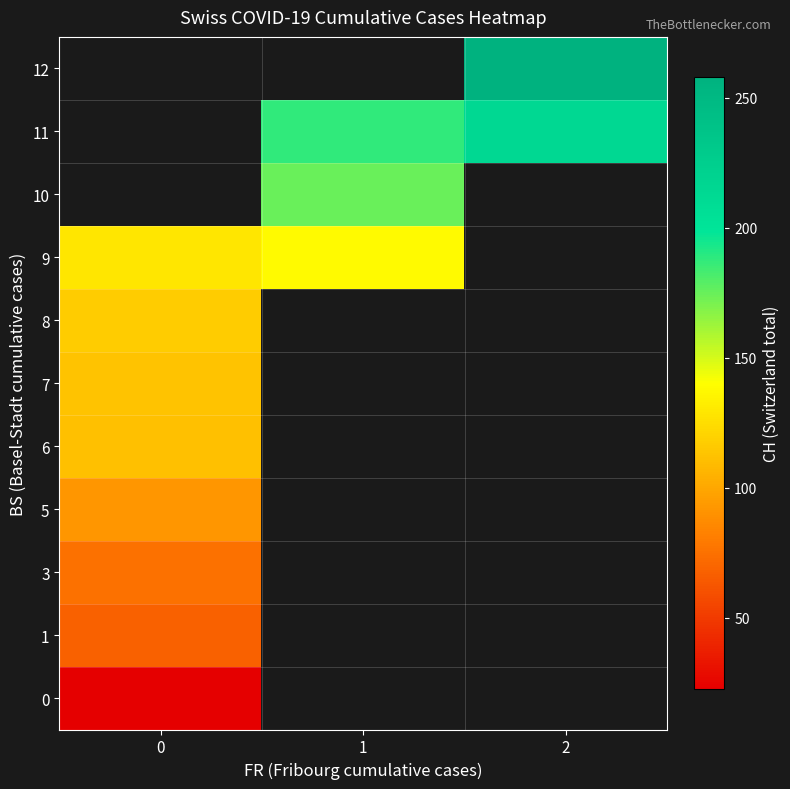

Which has a higher value, 1 or 2?

2